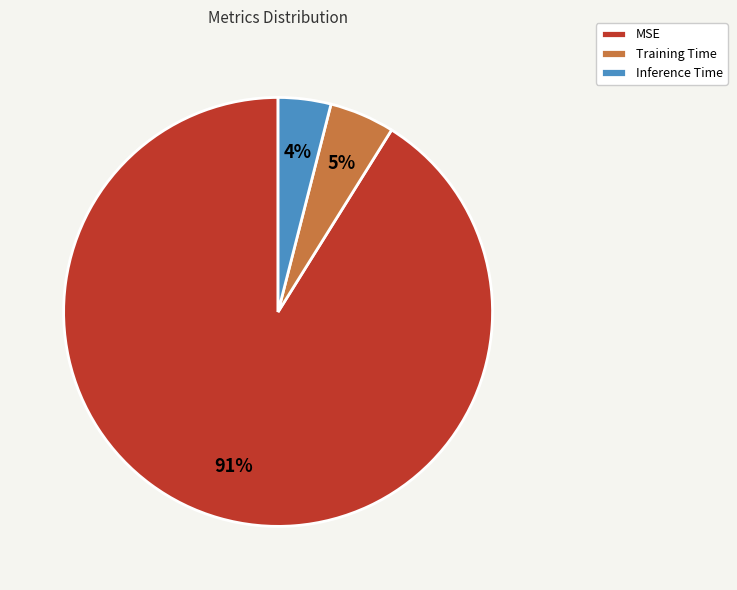

Rank the categories by value from lowest to highest.

Inference Time, Training Time, MSE